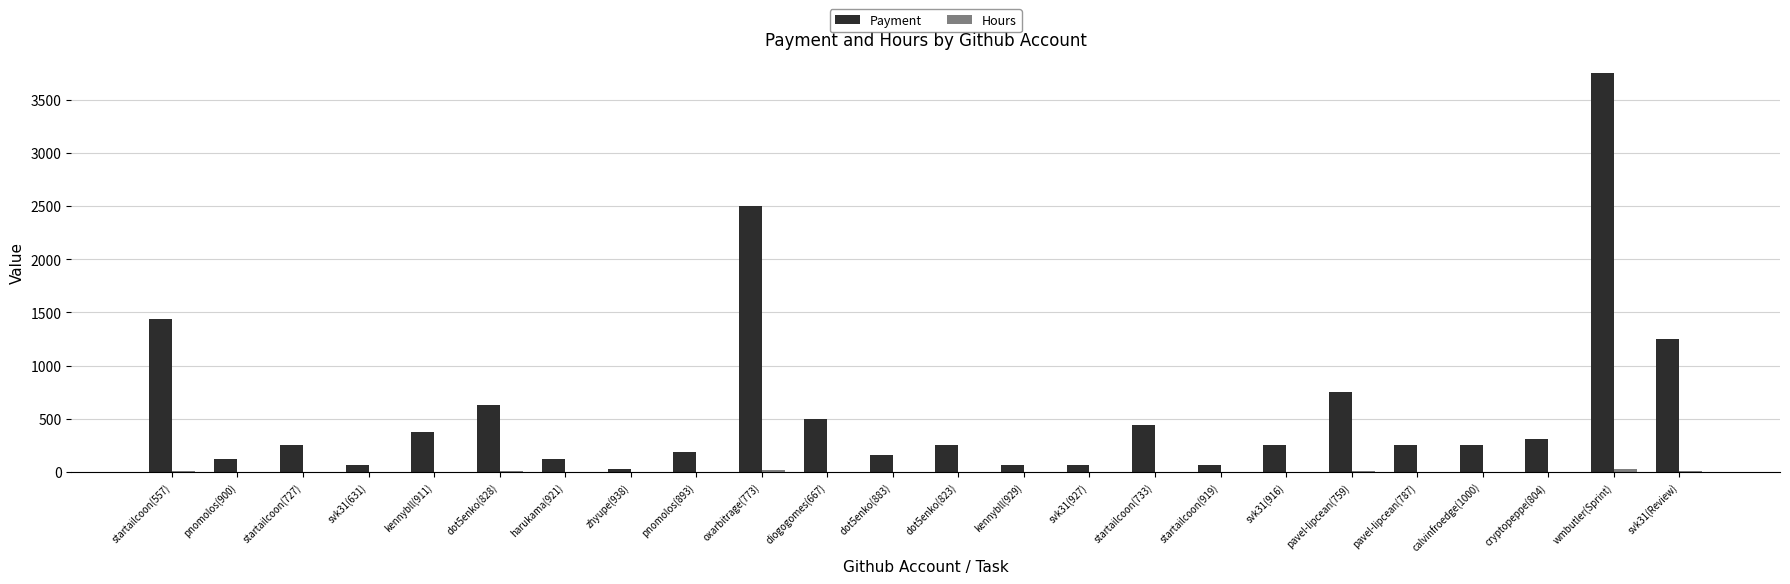

What is the average value of the Payment series?

585.9